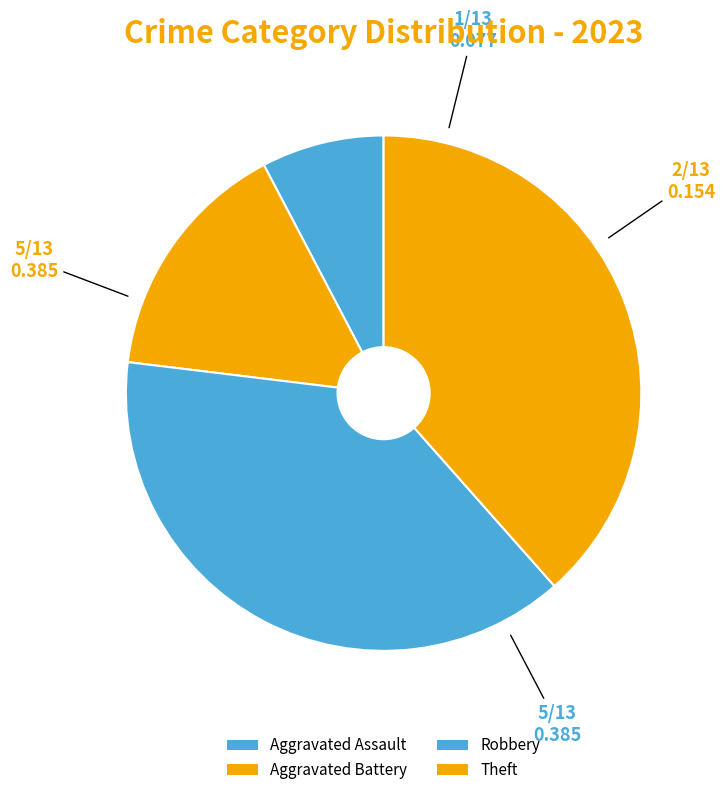

Does Aggravated Assault represent more than half of the total?

No